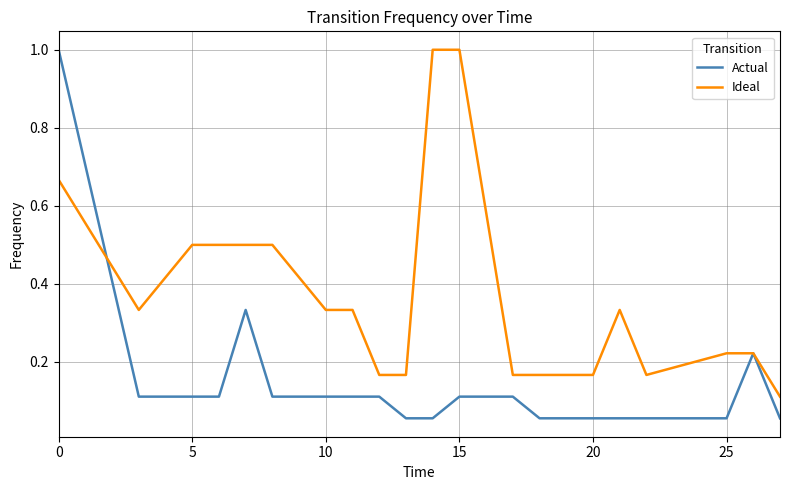

What is the maximum value for Actual?

1.0